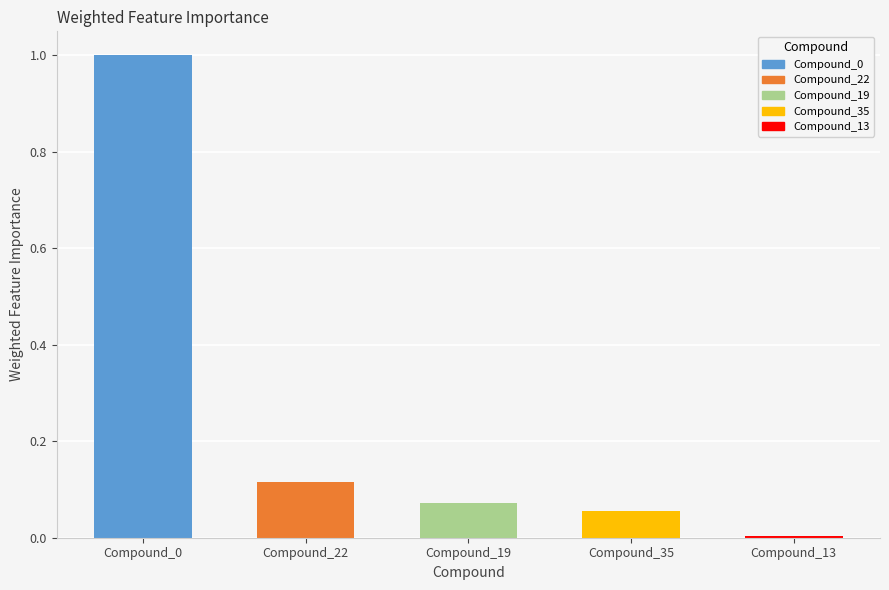

What is the difference between the maximum and second lowest values?

0.9